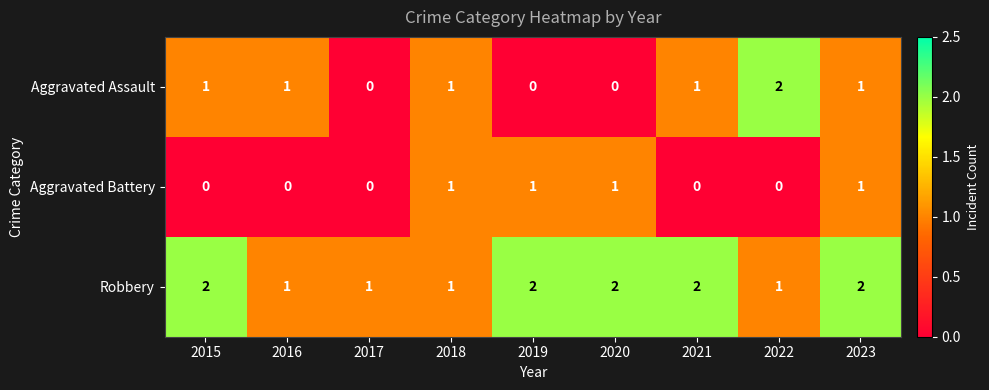

What is the sum of all Robbery values?

14